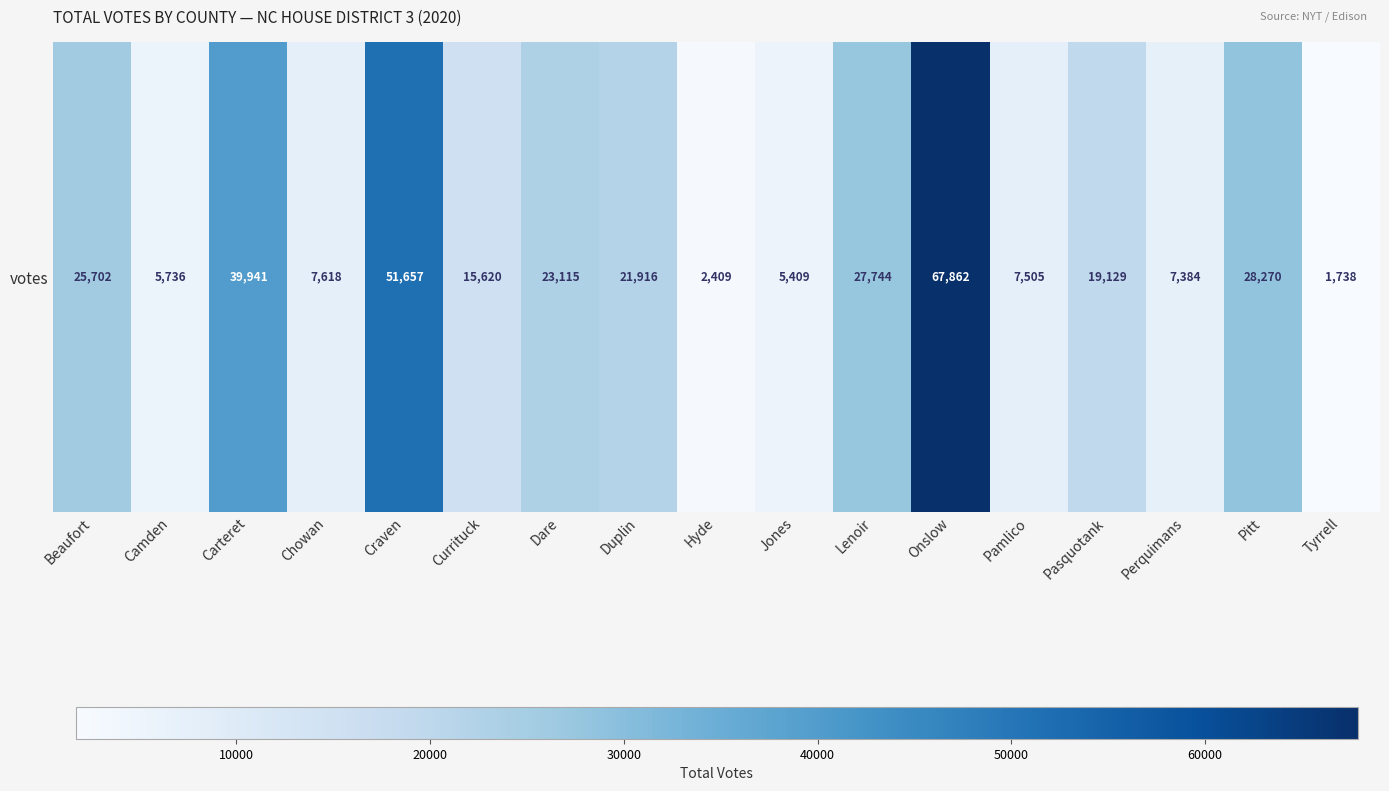

Approximately how many times larger is the value at Pamlico compared to Camden?

1.3